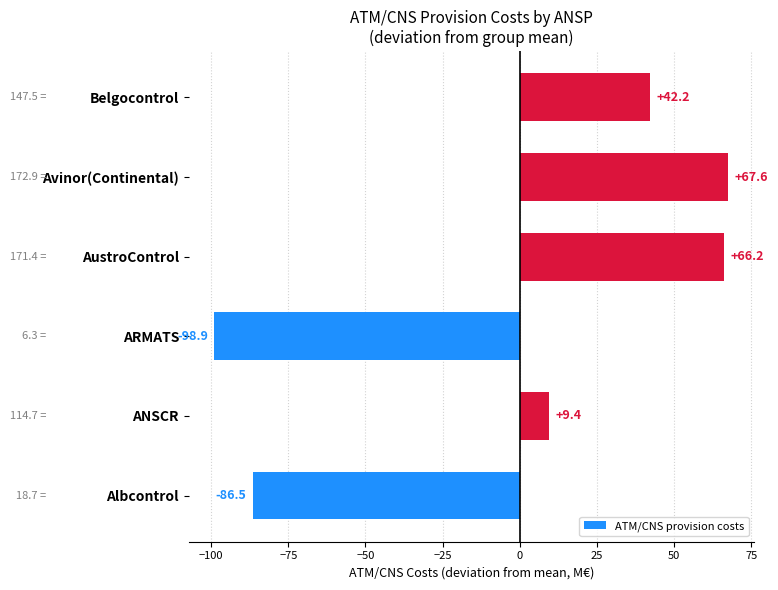

What is the sum of the values at Avinor(Continental) and AustroControl?

133.8